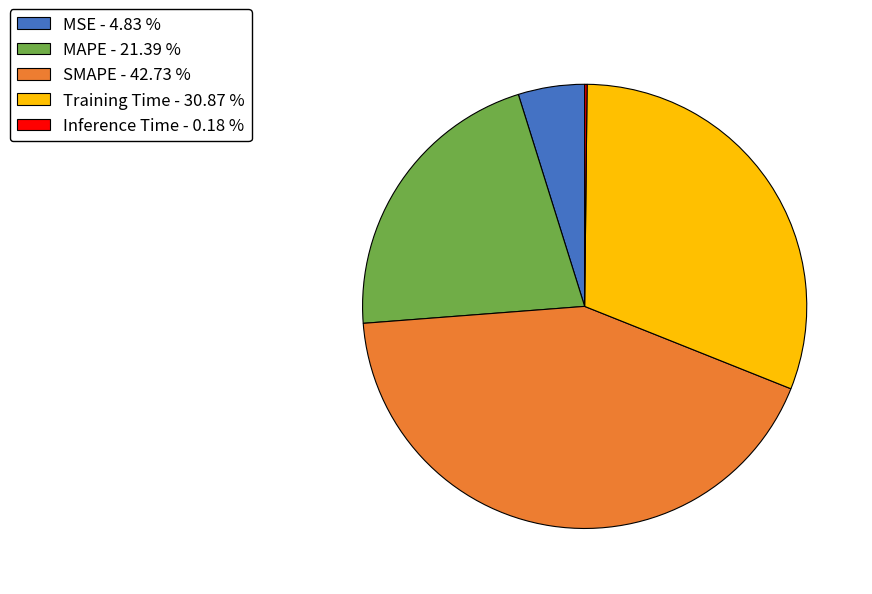

Combined, do SMAPE - 42.73 % and MAPE - 21.39 % account for over 50%?

Yes